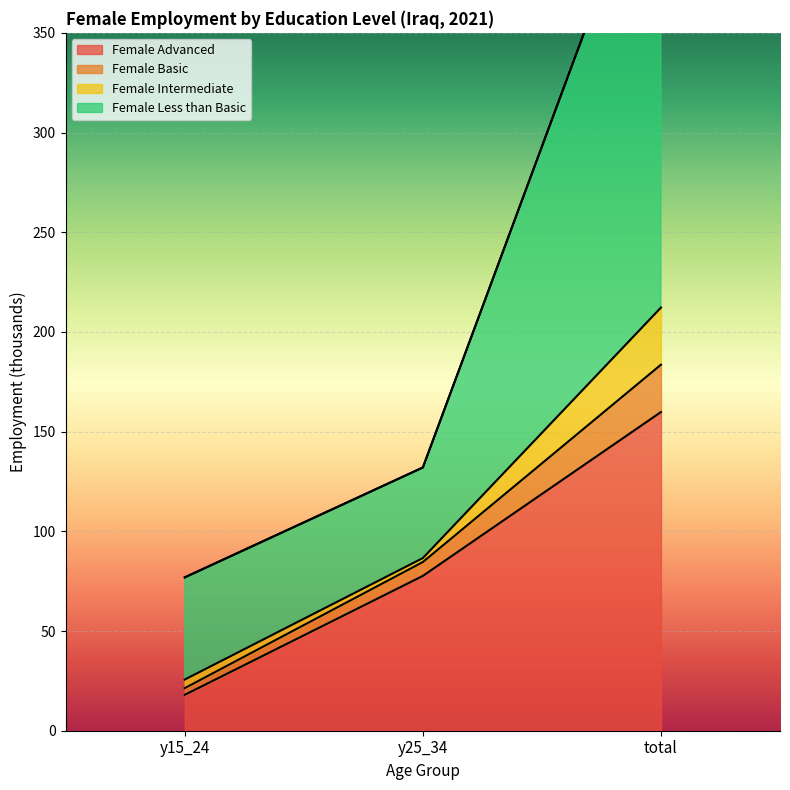

Which series changed the most between y15_24 and y25_34?

Female Advanced